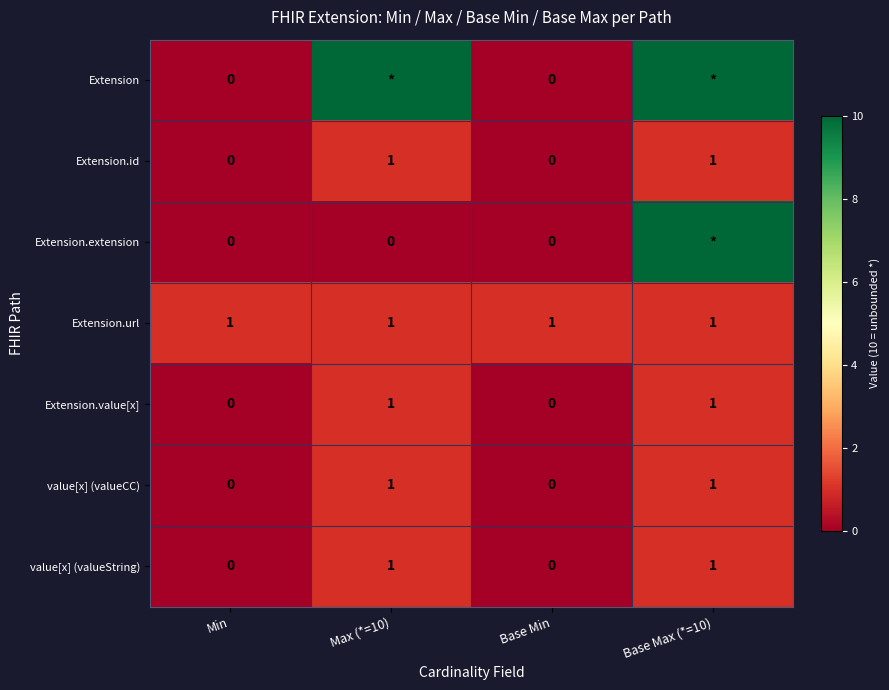

How many values in the value[x] (valueString) series are below 1?

2